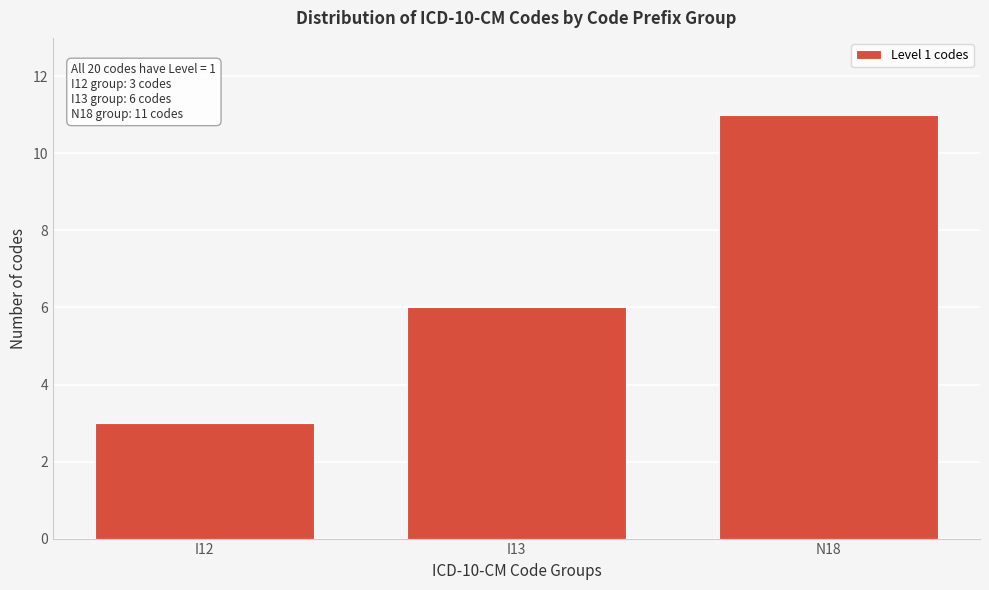

Reading left to right, list all the values displayed in this chart.

3	6	11